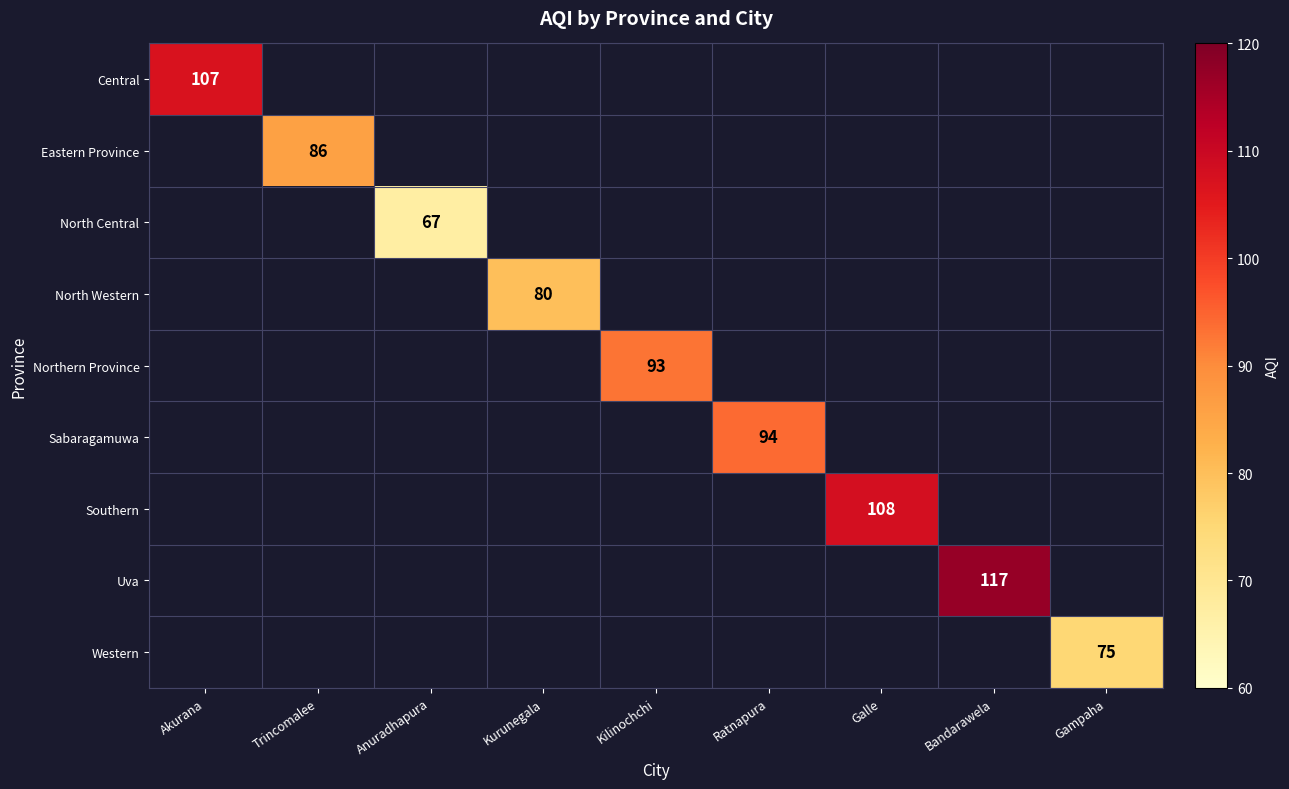

True or false: Northern Province has a value of 93 at Kilinochchi.

True